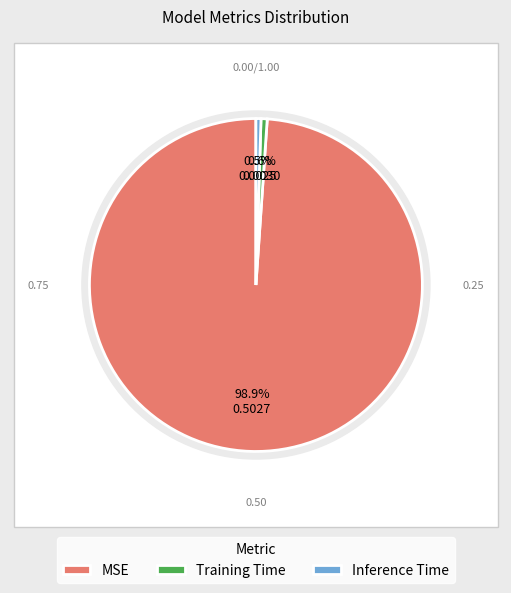

What portion of the pie excludes Inference Time?

99.5%